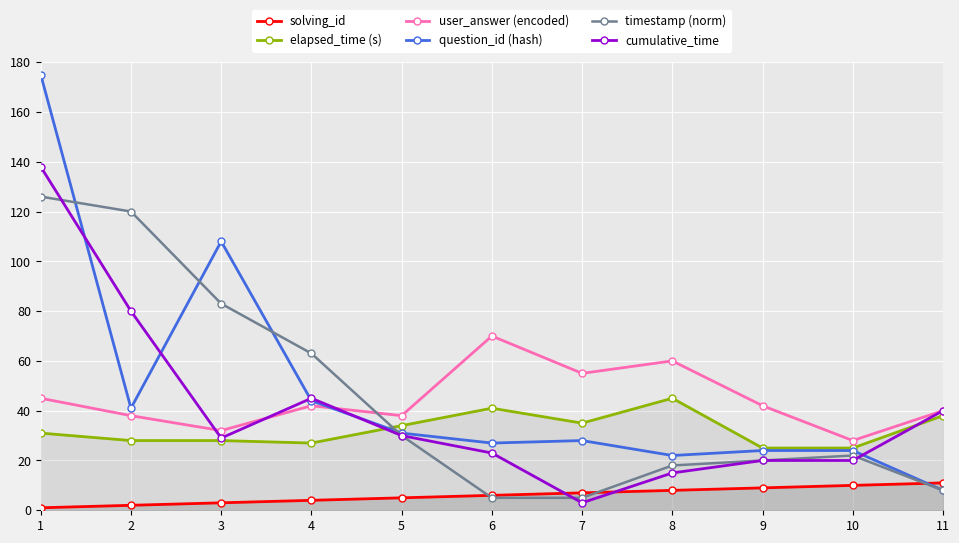

At which category is the sum across all series the highest?

1